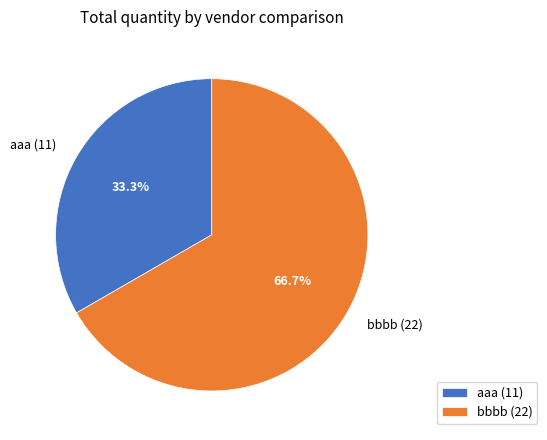

Which category has the biggest portion of the pie?

bbbb